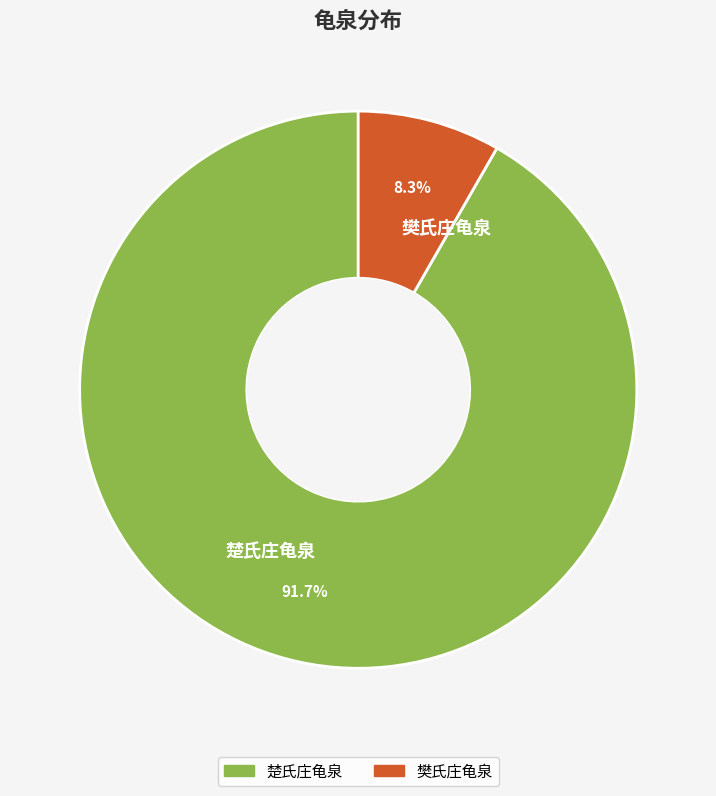

What is the largest slice in the pie chart?

楚氏庄龟泉